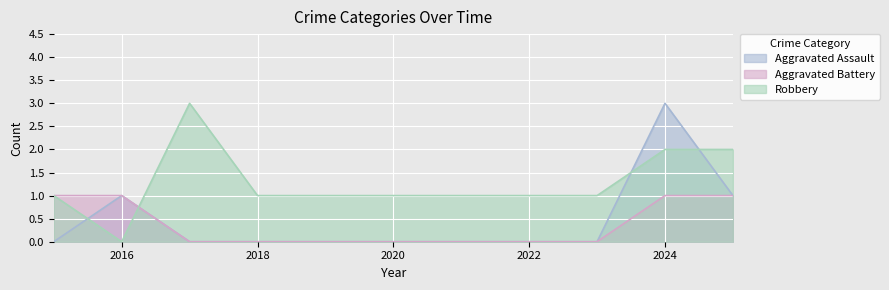

Is the value of Robbery at 2022 greater than the value of Aggravated Assault at 2015?

Yes